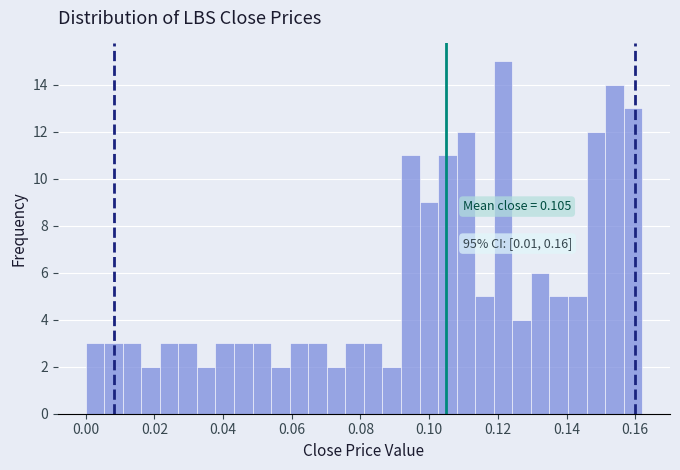

Read against the x-axis, roughly where is the centre of the tallest bar?

0.122